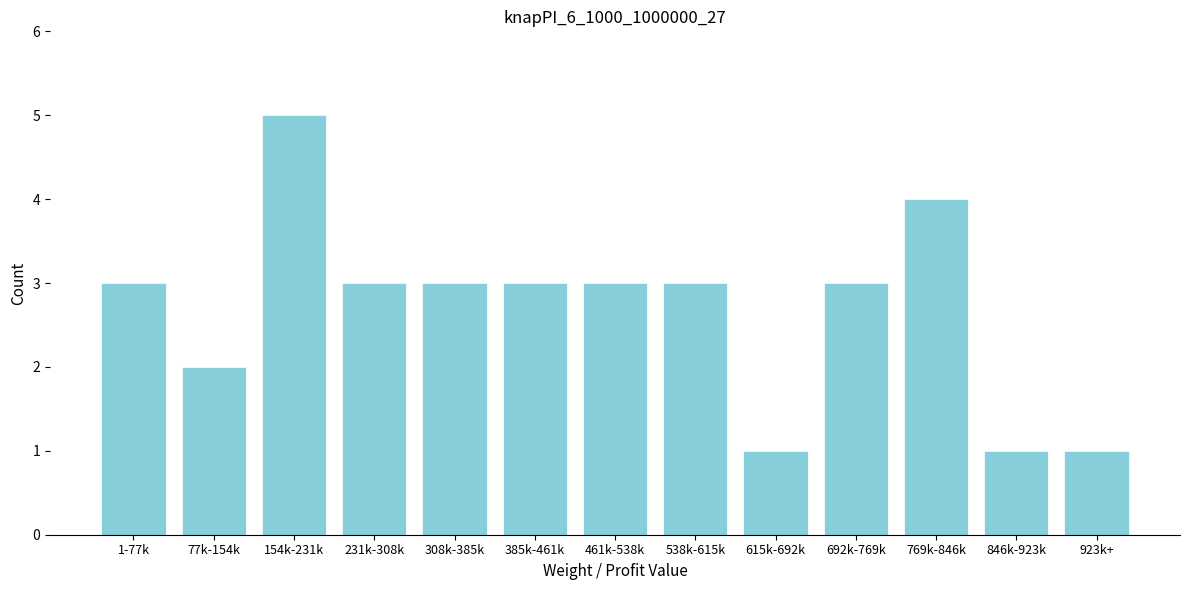

Reading left to right, list all the values displayed in this chart.

1-77k=3	77k-154k=2	154k-231k=5	231k-308k=3	308k-385k=3	385k-461k=3	461k-538k=3	538k-615k=3	615k-692k=1	692k-769k=3	769k-846k=4	846k-923k=1	923k+=1